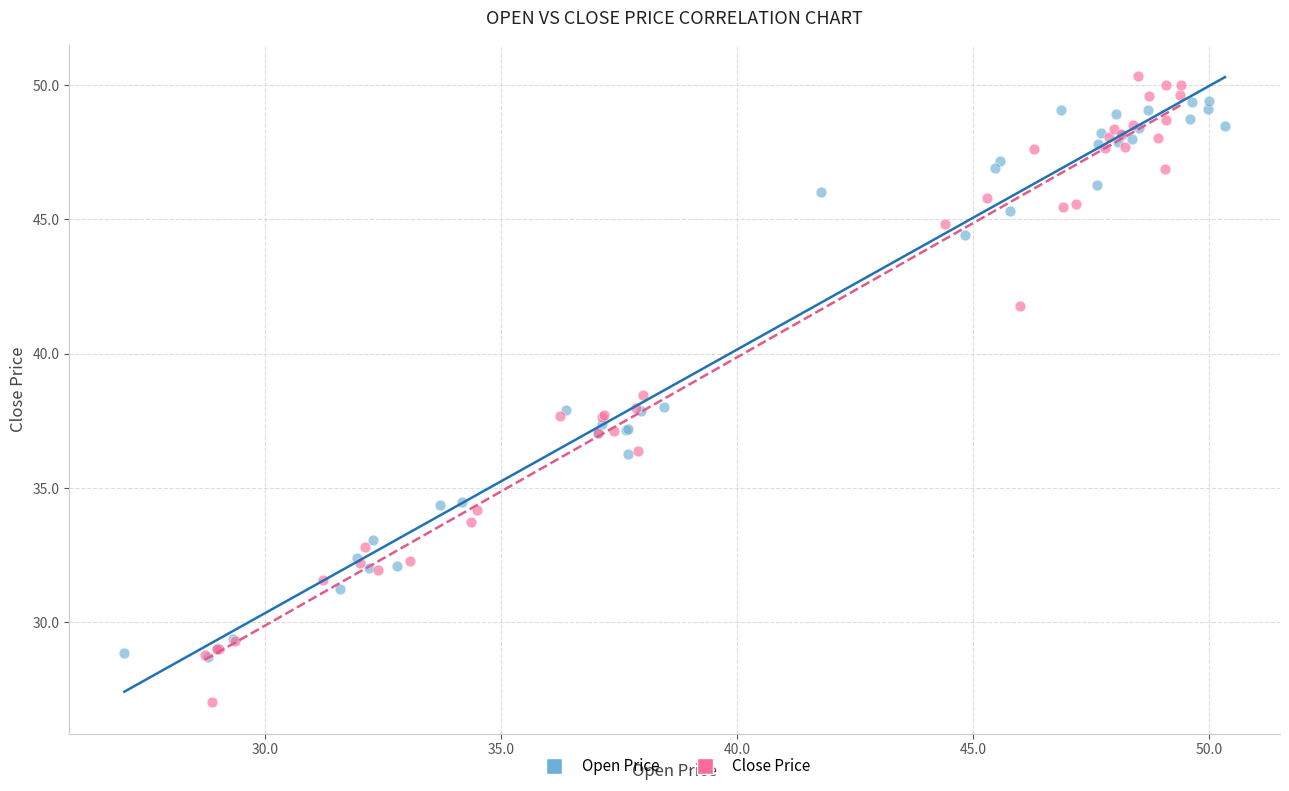

Which series has the widest spread of Y values?

Close Price